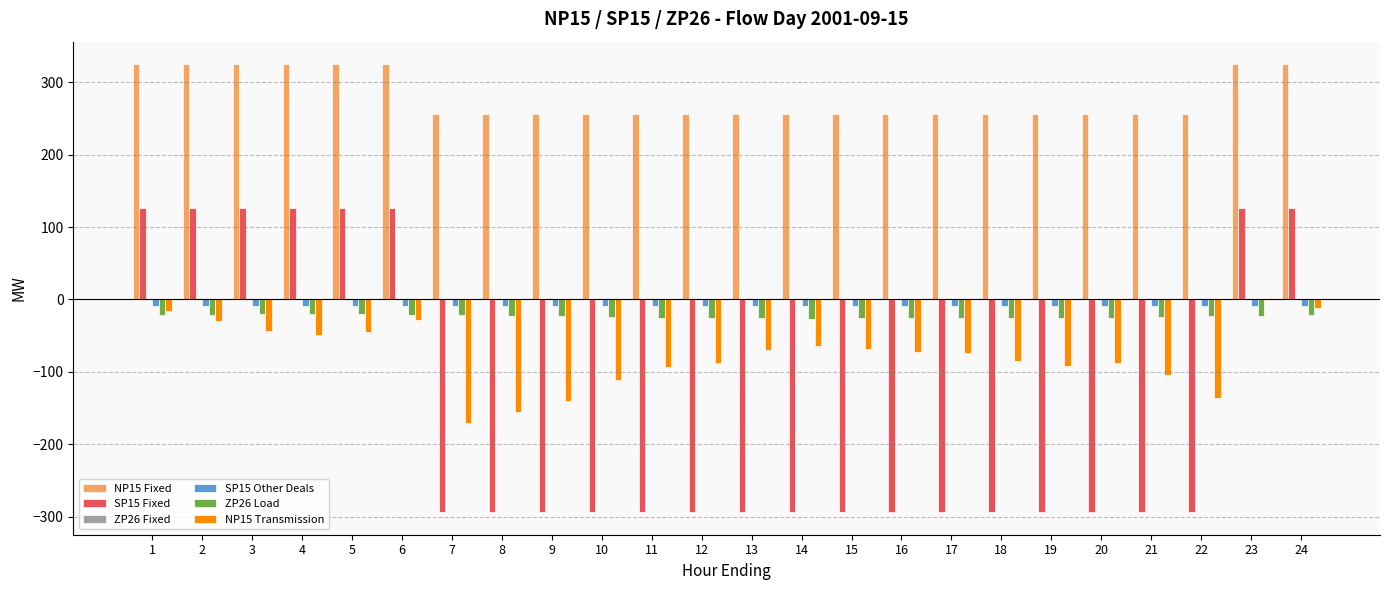

The ZP26 Load series shows -5.9 at 14. True or false?

False